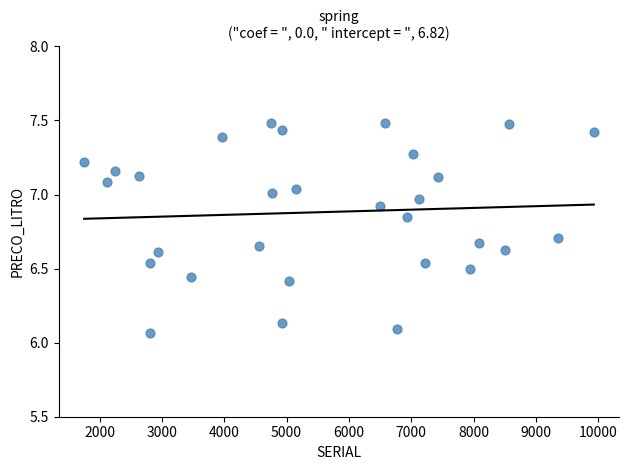

What is the range of Y values (max minus min)?

1.4